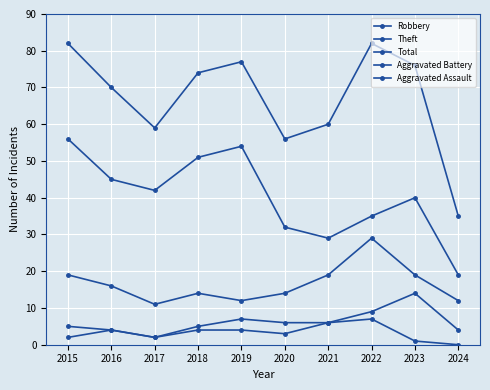

Which series has the largest total across all categories?

Total